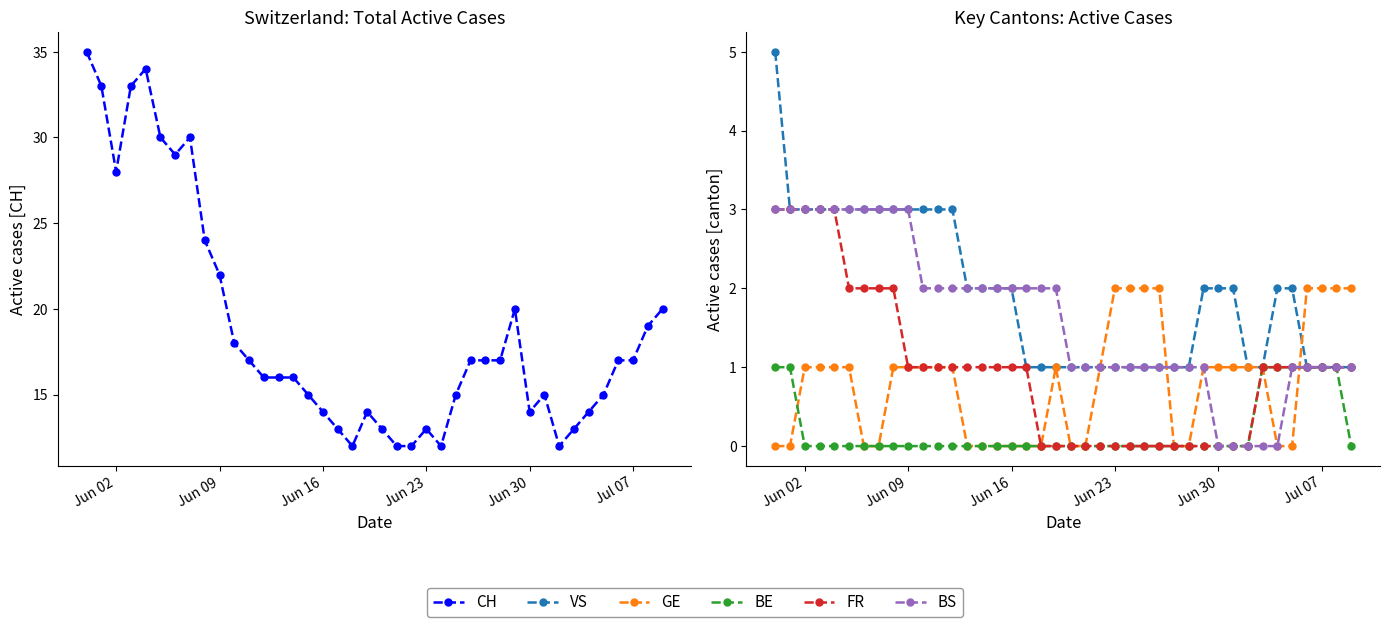

The value of BE at 34 is 1. True or false?

False